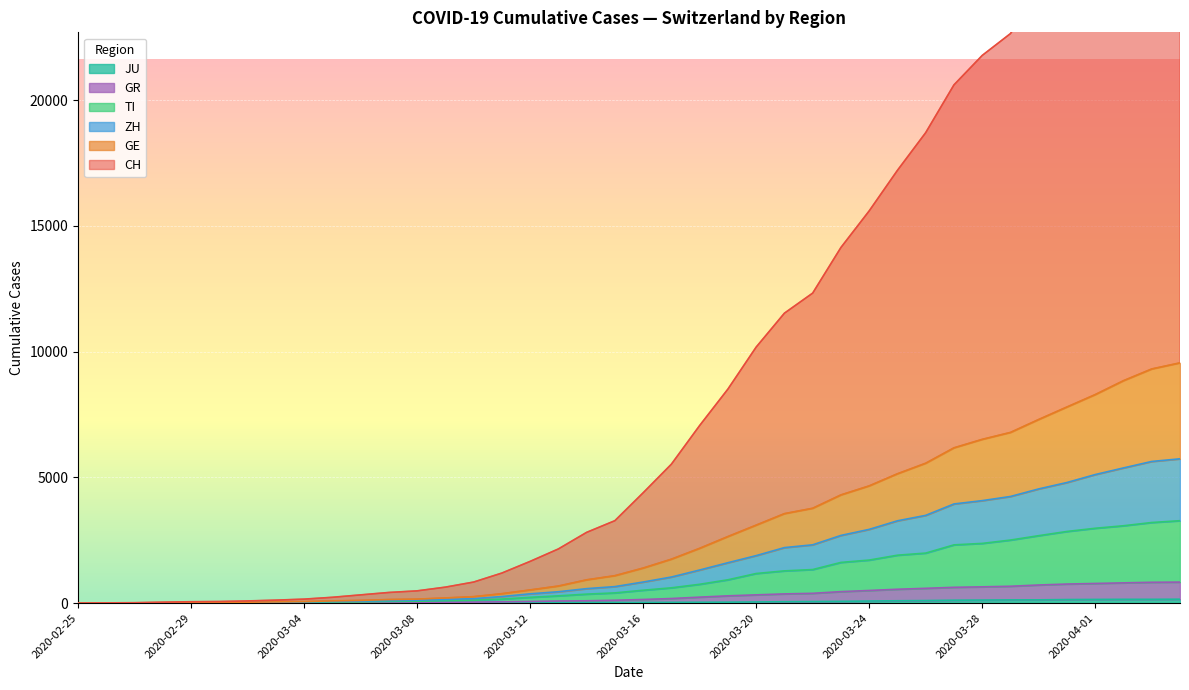

Reading right to left, extract all data points from this chart.

CH: 2020-04-04=31171	2020-04-03=30358	2020-04-02=28919	2020-04-01=27282	2020-03-31=25752	2020-03-30=24316	2020-03-29=22648	2020-03-28=21779	2020-03-27=20608	2020-03-26=18708	2020-03-25=17209	2020-03-24=15596	2020-03-23=14141	2020-03-22=12327	2020-03-21=11529	2020-03-20=10180	2020-03-19=8510	2020-03-18=7061	2020-03-17=5524	2020-03-16=4386	2020-03-15=3277	2020-03-14=2812	2020-03-13=2153	2020-03-12=1658	2020-03-11=1194	2020-03-10=836	2020-03-09=634	2020-03-08=486	2020-03-07=422	2020-03-06=326	2020-03-05=230	2020-03-04=157	2020-03-03=117	2020-03-02=85	2020-03-01=62	2020-02-29=54	2020-02-28=35	2020-02-27=15	2020-02-26=8	2020-02-25=0
GE: 2020-04-04=9554	2020-04-03=9311	2020-04-02=8845	2020-04-01=8292	2020-03-31=7799	2020-03-30=7302	2020-03-29=6787	2020-03-28=6511	2020-03-27=6174	2020-03-26=5562	2020-03-25=5143	2020-03-24=4661	2020-03-23=4302	2020-03-22=3771	2020-03-21=3557	2020-03-20=3100	2020-03-19=2646	2020-03-18=2178	2020-03-17=1746	2020-03-16=1393	2020-03-15=1090	2020-03-14=925	2020-03-13=678	2020-03-12=523	2020-03-11=374	2020-03-10=256	2020-03-09=205	2020-03-08=158	2020-03-07=141	2020-03-06=107	2020-03-05=87	2020-03-04=59	2020-03-03=47	2020-03-02=35	2020-03-01=26	2020-02-29=24	2020-02-28=15	2020-02-27=7	2020-02-26=4	2020-02-25=0
ZH: 2020-04-04=5737	2020-04-03=5632	2020-04-02=5375	2020-04-01=5111	2020-03-31=4795	2020-03-30=4540	2020-03-29=4239	2020-03-28=4074	2020-03-27=3942	2020-03-26=3488	2020-03-25=3272	2020-03-24=2931	2020-03-23=2690	2020-03-22=2317	2020-03-21=2206	2020-03-20=1887	2020-03-19=1605	2020-03-18=1315	2020-03-17=1036	2020-03-16=837	2020-03-15=655	2020-03-14=574	2020-03-13=451	2020-03-12=368	2020-03-11=260	2020-03-10=176	2020-03-09=145	2020-03-08=113	2020-03-07=98	2020-03-06=77	2020-03-05=67	2020-03-04=43	2020-03-03=33	2020-03-02=24	2020-03-01=16	2020-02-29=15	2020-02-28=10	2020-02-27=6	2020-02-26=3	2020-02-25=0
TI: 2020-04-04=3276	2020-04-03=3204	2020-04-02=3075	2020-04-01=2975	2020-03-31=2848	2020-03-30=2681	2020-03-29=2506	2020-03-28=2373	2020-03-27=2315	2020-03-26=1988	2020-03-25=1904	2020-03-24=1710	2020-03-23=1617	2020-03-22=1333	2020-03-21=1281	2020-03-20=1176	2020-03-19=926	2020-03-18=747	2020-03-17=607	2020-03-16=511	2020-03-15=405	2020-03-14=356	2020-03-13=288	2020-03-12=228	2020-03-11=159	2020-03-10=114	2020-03-09=96	2020-03-08=73	2020-03-07=64	2020-03-06=48	2020-03-05=44	2020-03-04=28	2020-03-03=20	2020-03-02=14	2020-03-01=9	2020-02-29=9	2020-02-28=8	2020-02-27=4	2020-02-26=3	2020-02-25=0
GR: 2020-04-04=834	2020-04-03=827	2020-04-02=804	2020-04-01=780	2020-03-31=757	2020-03-30=719	2020-03-29=669	2020-03-28=646	2020-03-27=627	2020-03-26=587	2020-03-25=550	2020-03-24=501	2020-03-23=455	2020-03-22=388	2020-03-21=365	2020-03-20=327	2020-03-19=288	2020-03-18=236	2020-03-17=181	2020-03-16=143	2020-03-15=112	2020-03-14=91	2020-03-13=82	2020-03-12=65	2020-03-11=51	2020-03-10=39	2020-03-09=35	2020-03-08=24	2020-03-07=23	2020-03-06=20	2020-03-05=19	2020-03-04=15	2020-03-03=12	2020-03-02=10	2020-03-01=7	2020-02-29=7	2020-02-28=7	2020-02-27=3	2020-02-26=2	2020-02-25=0
JU: 2020-04-04=154	2020-04-03=149	2020-04-02=149	2020-04-01=145	2020-03-31=140	2020-03-30=128	2020-03-29=127	2020-03-28=119	2020-03-27=114	2020-03-26=100	2020-03-25=92	2020-03-24=82	2020-03-23=69	2020-03-22=61	2020-03-21=54	2020-03-20=44	2020-03-19=36	2020-03-18=32	2020-03-17=29	2020-03-16=25	2020-03-15=19	2020-03-14=18	2020-03-13=17	2020-03-12=12	2020-03-11=7	2020-03-10=7	2020-03-09=7	2020-03-08=5	2020-03-07=5	2020-03-06=4	2020-03-05=4	2020-03-04=2	2020-03-03=2	2020-03-02=1	2020-03-01=1	2020-02-29=1	2020-02-28=1	2020-02-27=1	2020-02-26=0	2020-02-25=0